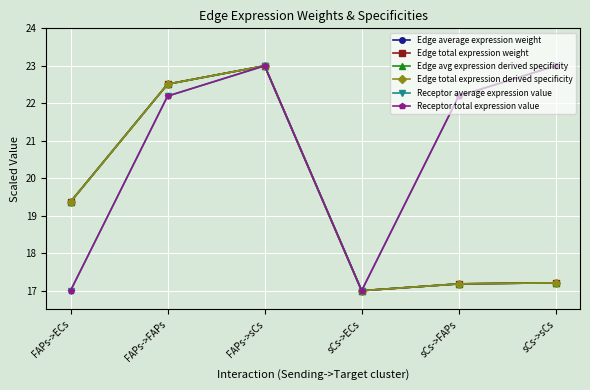

The Edge total expression weight series shows 23.3 at sCs->FAPs. True or false?

False